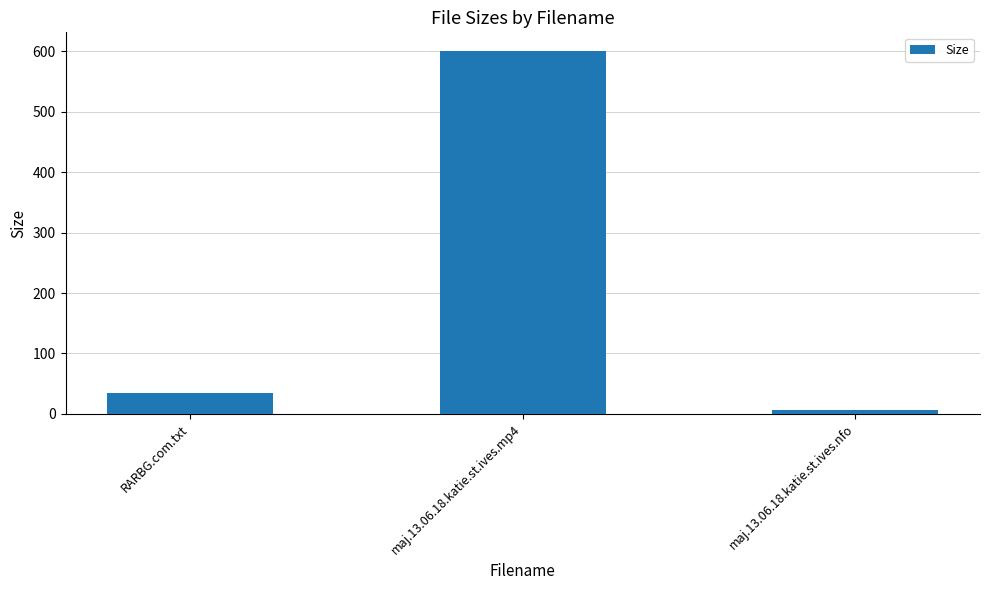

Is it true that the value at maj.13.06.18.katie.st.ives.mp4 is 915.9?

False